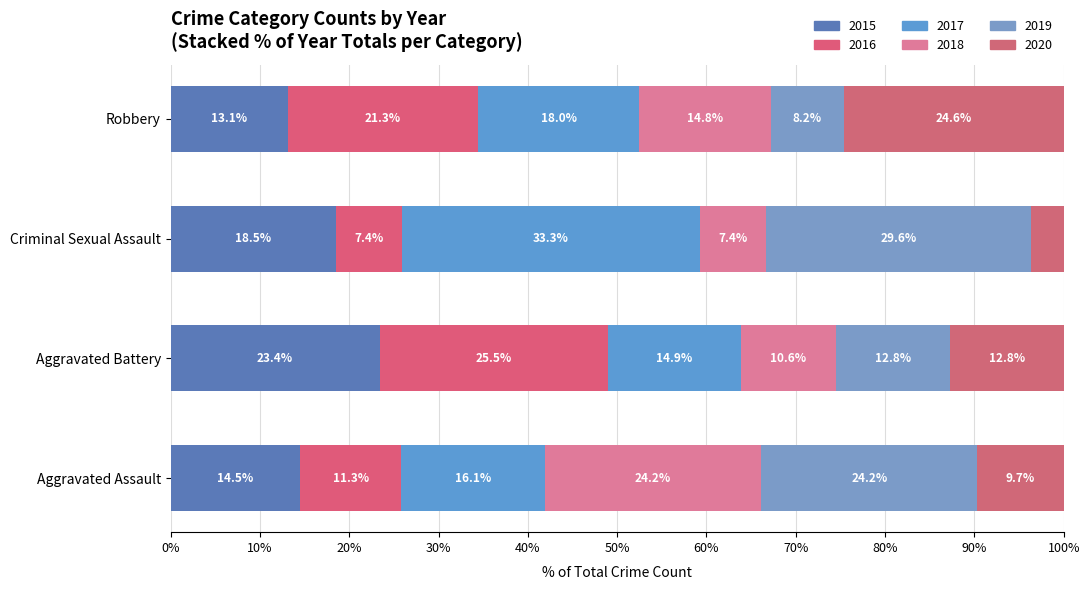

What is the total value across all series at Aggravated Assault?

100.0